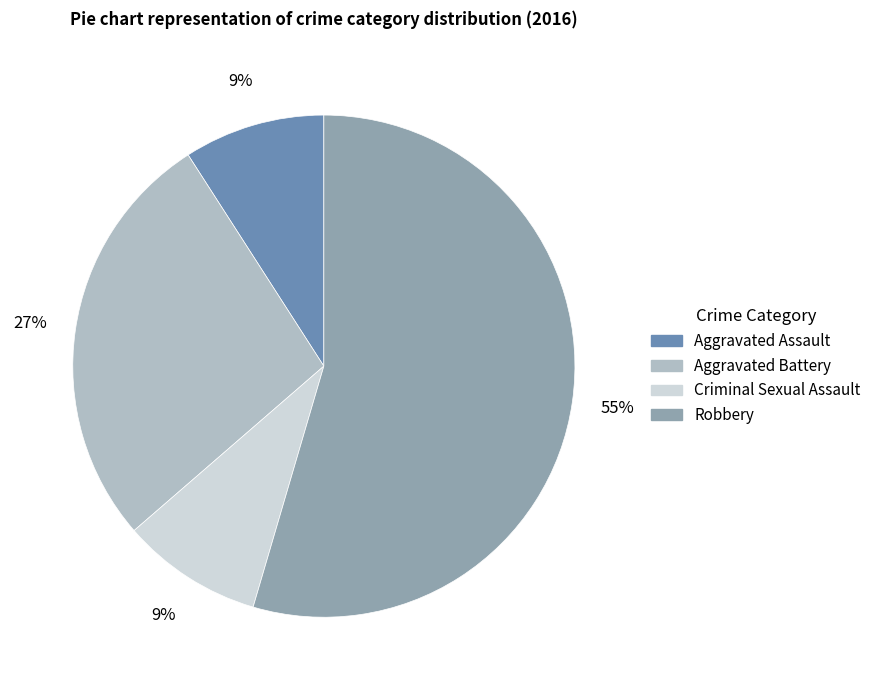

Does Robbery account for over 50% of the chart?

Yes